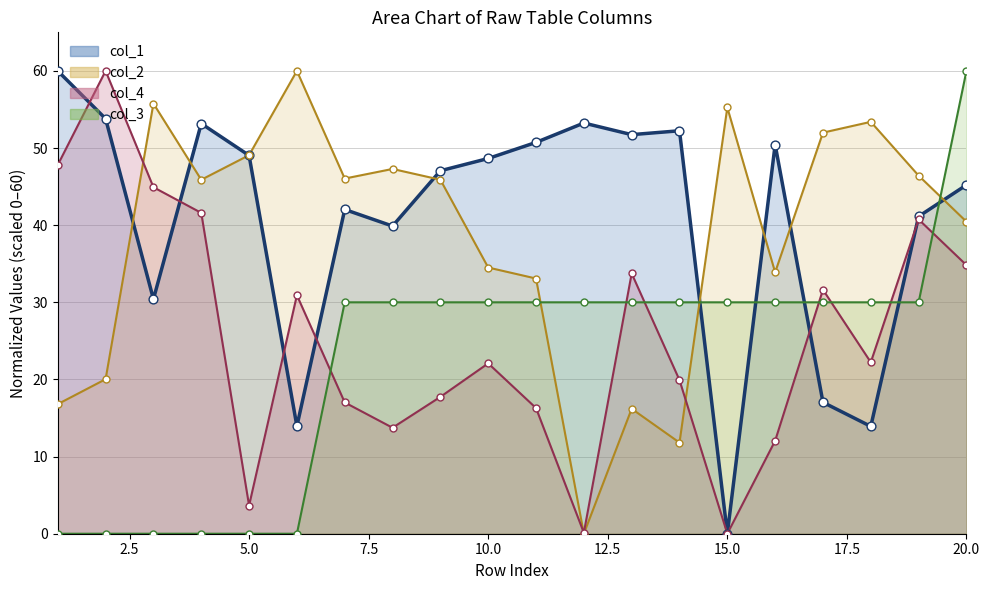

Is the value of col_2 at 8 greater than the value of col_4 at 20?

Yes